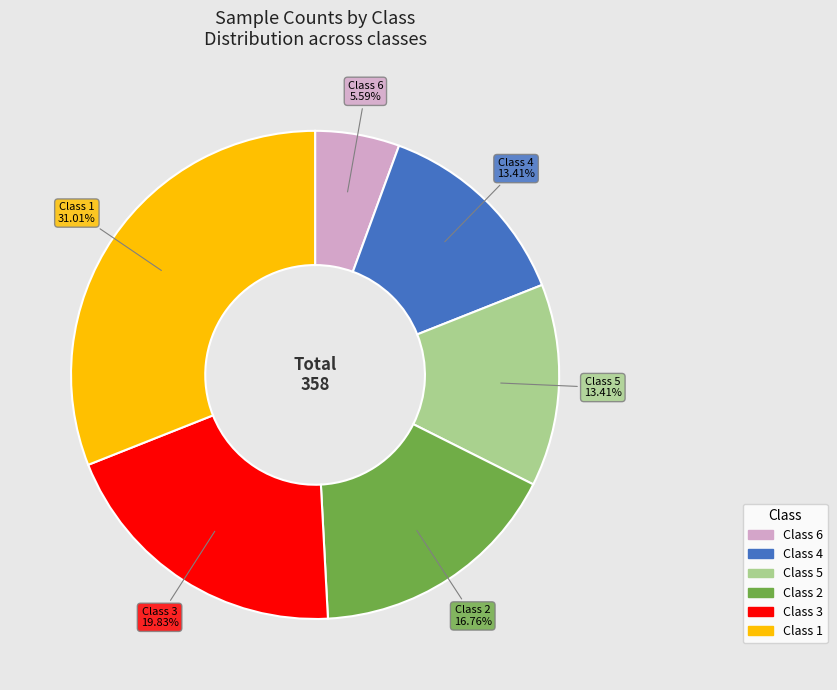

Count the number of slices in the pie.

6